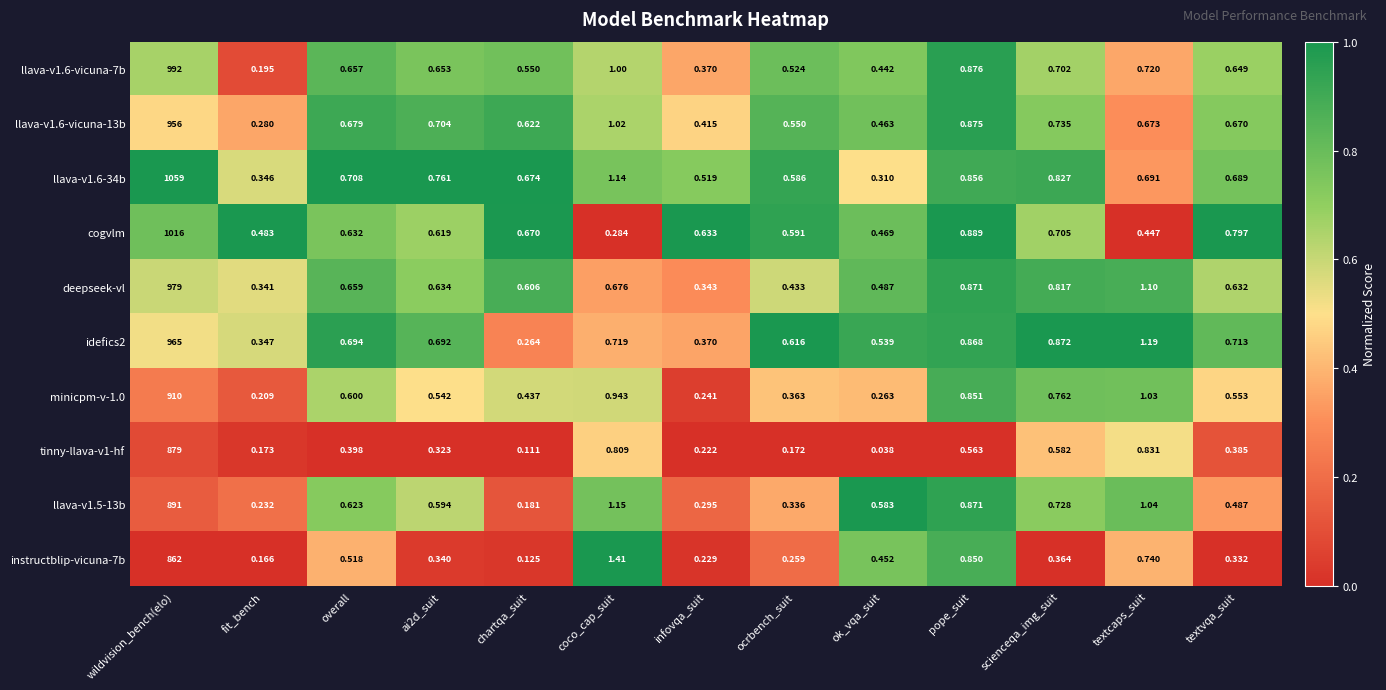

At which label is deepseek-vl closest to 489?

textcaps_suit